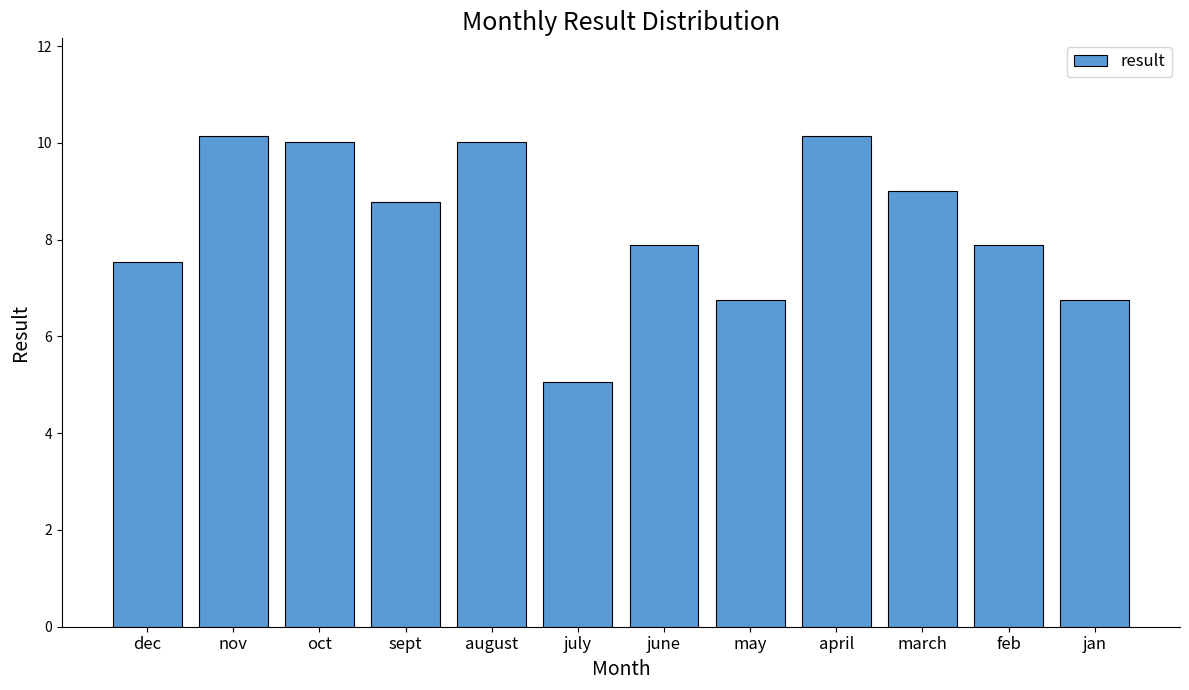

What is the difference between the second highest and second lowest values?

3.4